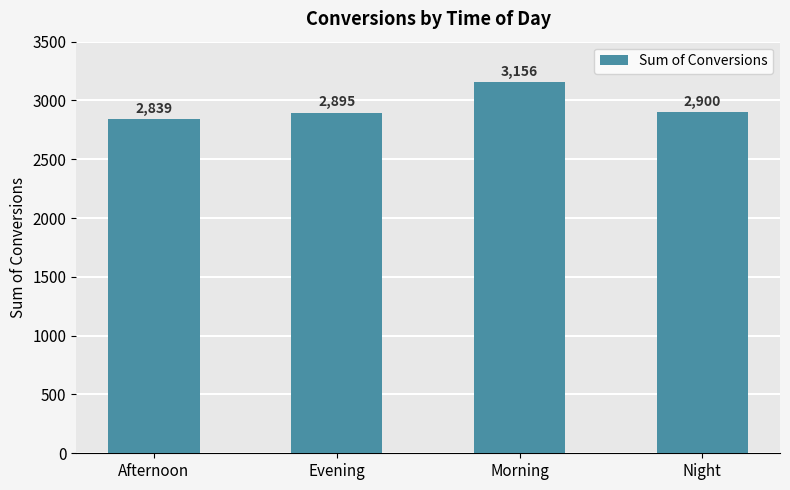

True or false: the data shows 2900 at Night.

True